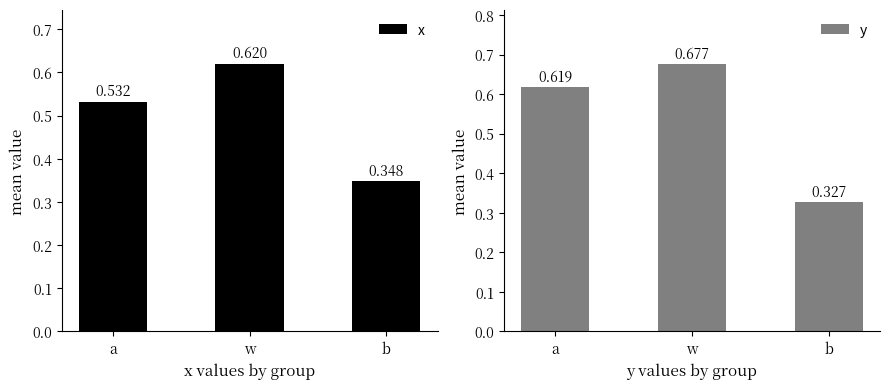

What is the label of the 1st bar from the left?

a